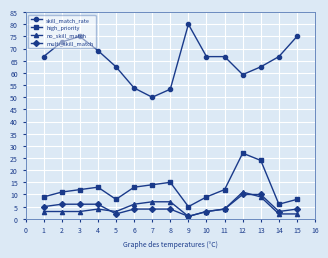

True or false: no_skill_match and skill_match_rate intersect in this chart.

False